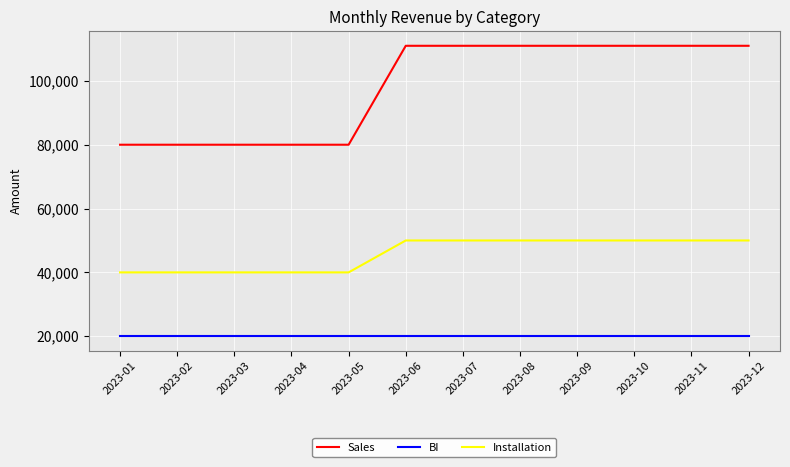

What is the average value of the BI series?

20000